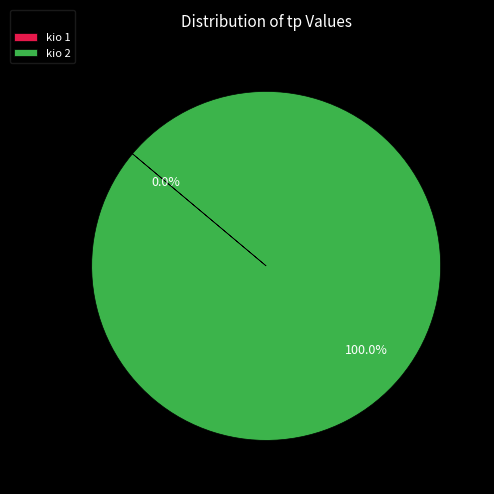

True or false: 2 accounts for 100% of the total.

True